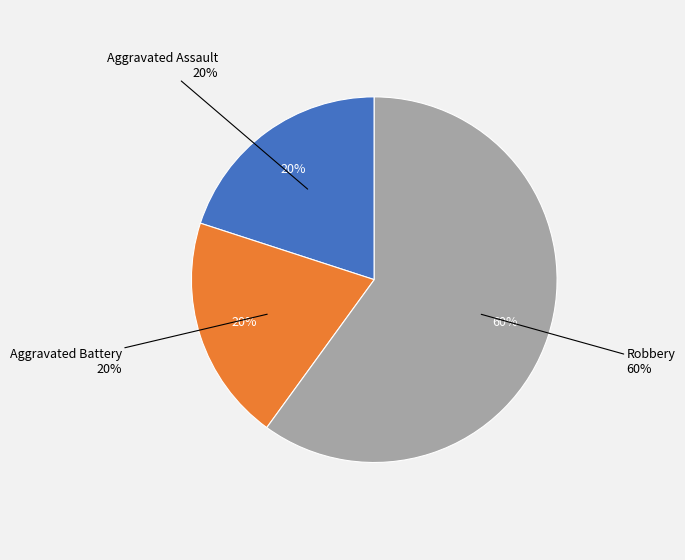

To the nearest percent, what portion does Aggravated Battery represent?

20%